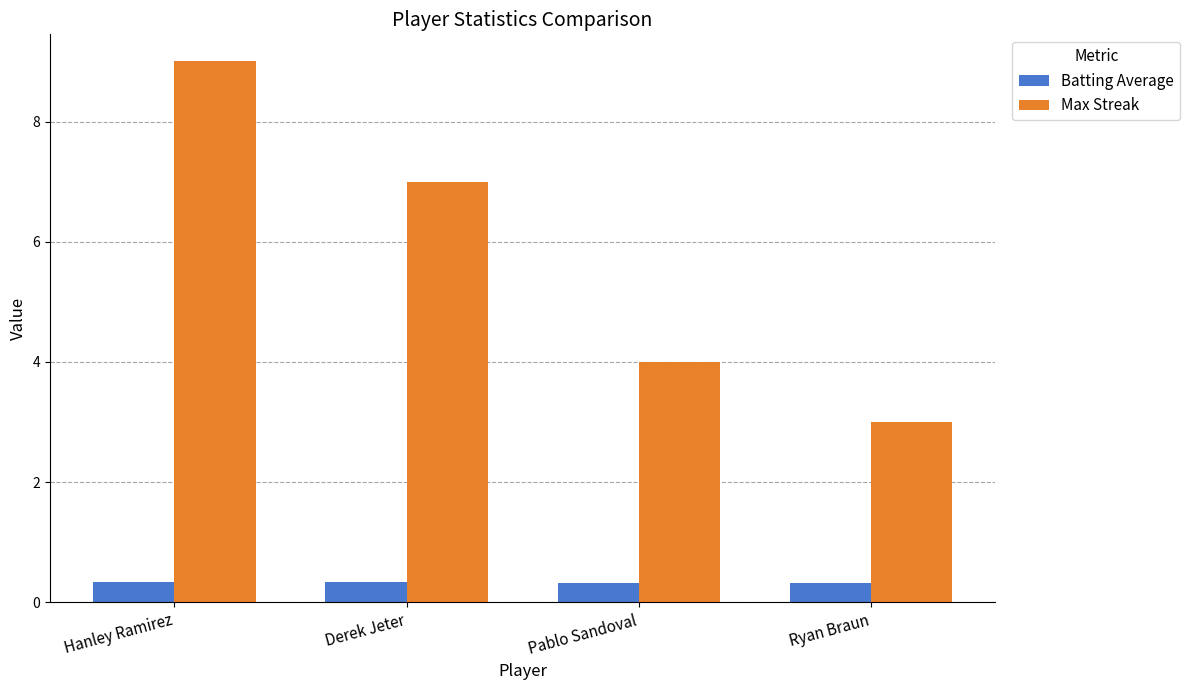

Where does the Max Streak series first go above 7?

Hanley Ramirez